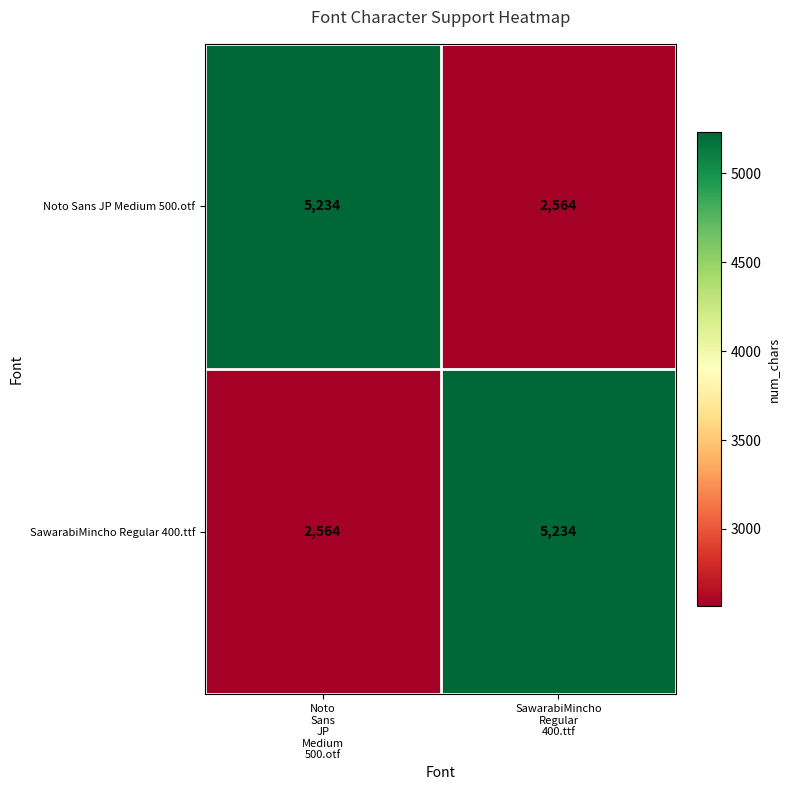

What is the sum of all Noto Sans JP Medium 500.otf values?

7798